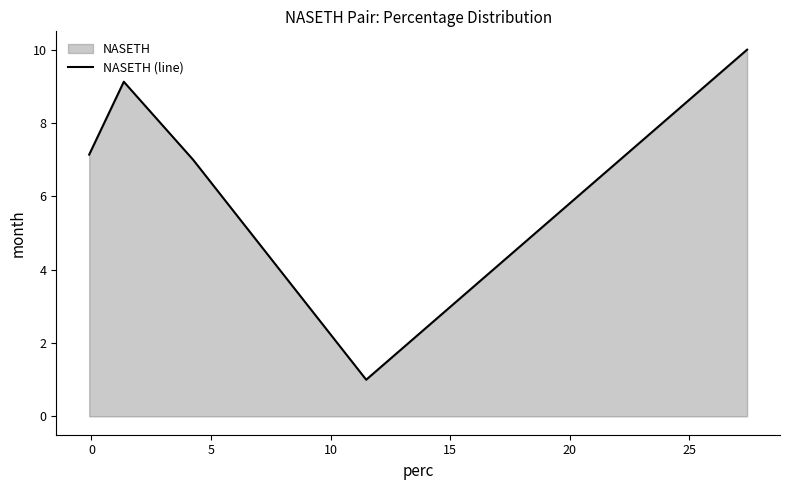

What is the minimum value shown in the chart?

1.0